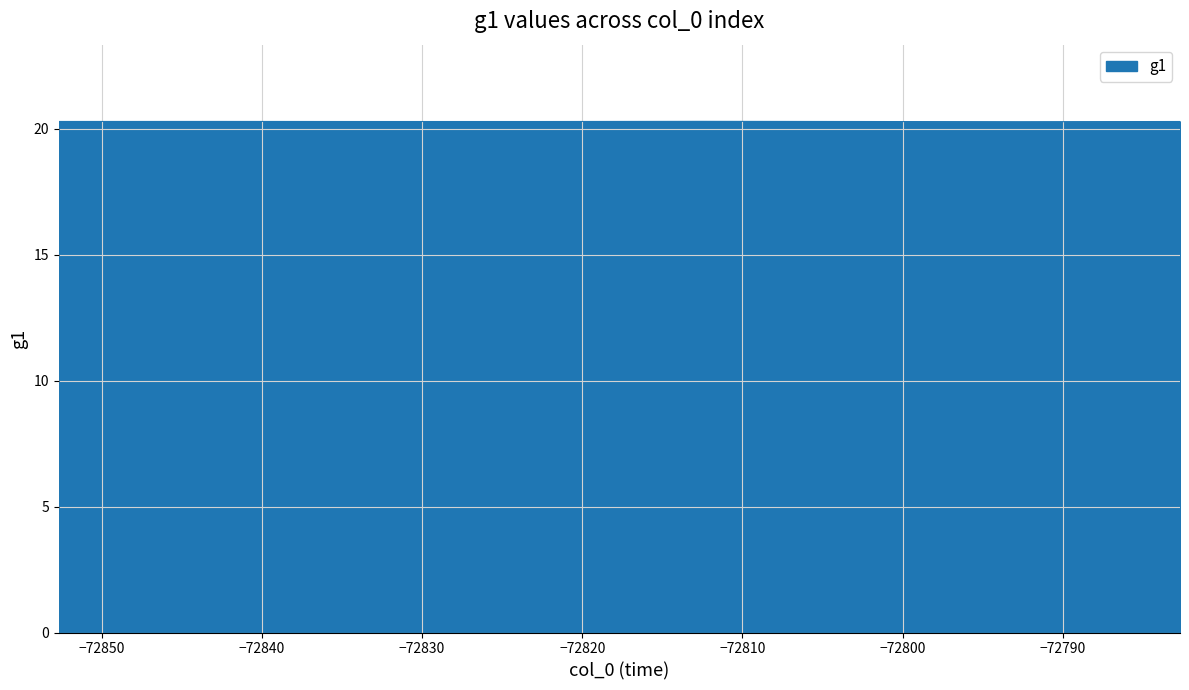

How many distinct data groups are displayed?

1